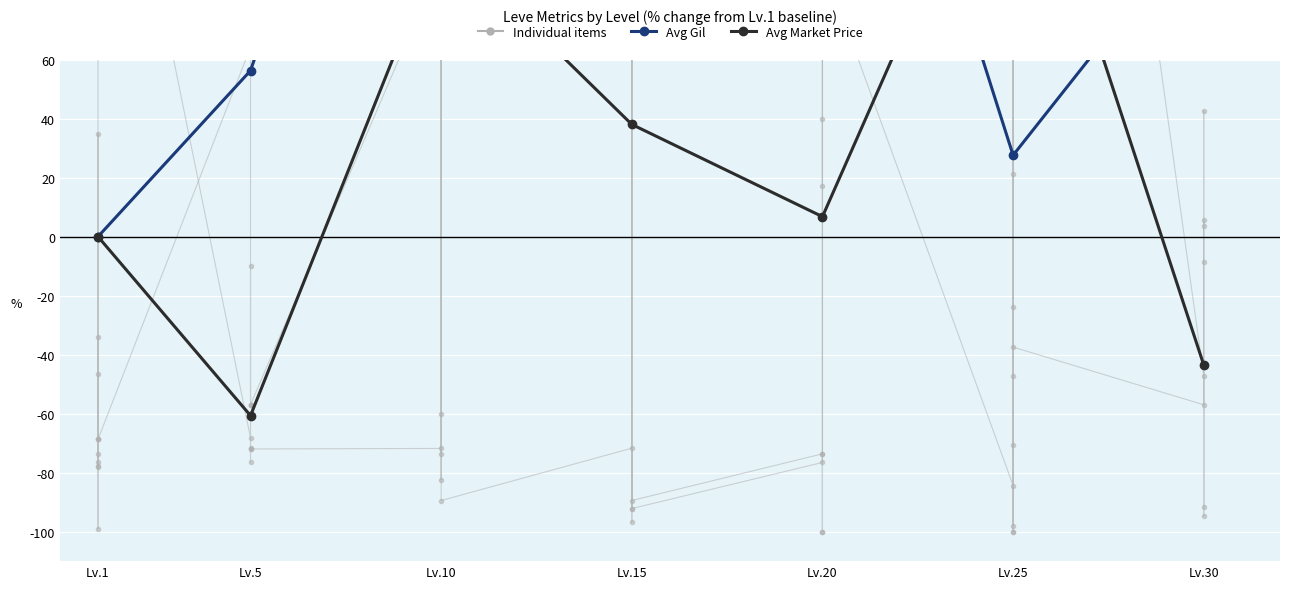

True or false: Avg Gil and Avg Market Price intersect in this chart.

True